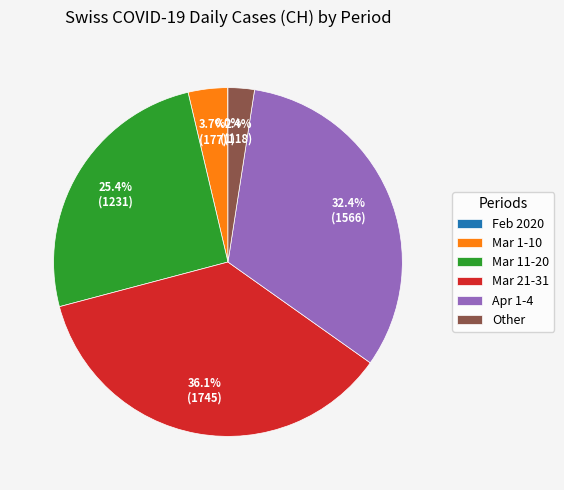

What percentage is NOT represented by Mar 11-20?

74.6%